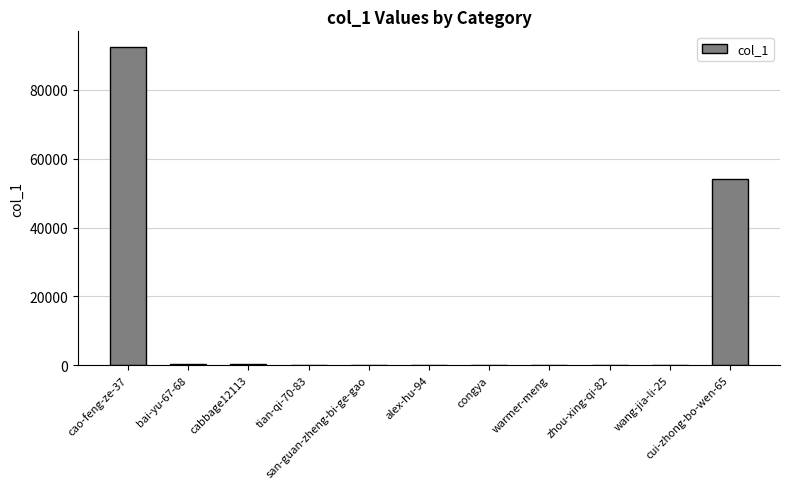

What is the sum of all values?

147434